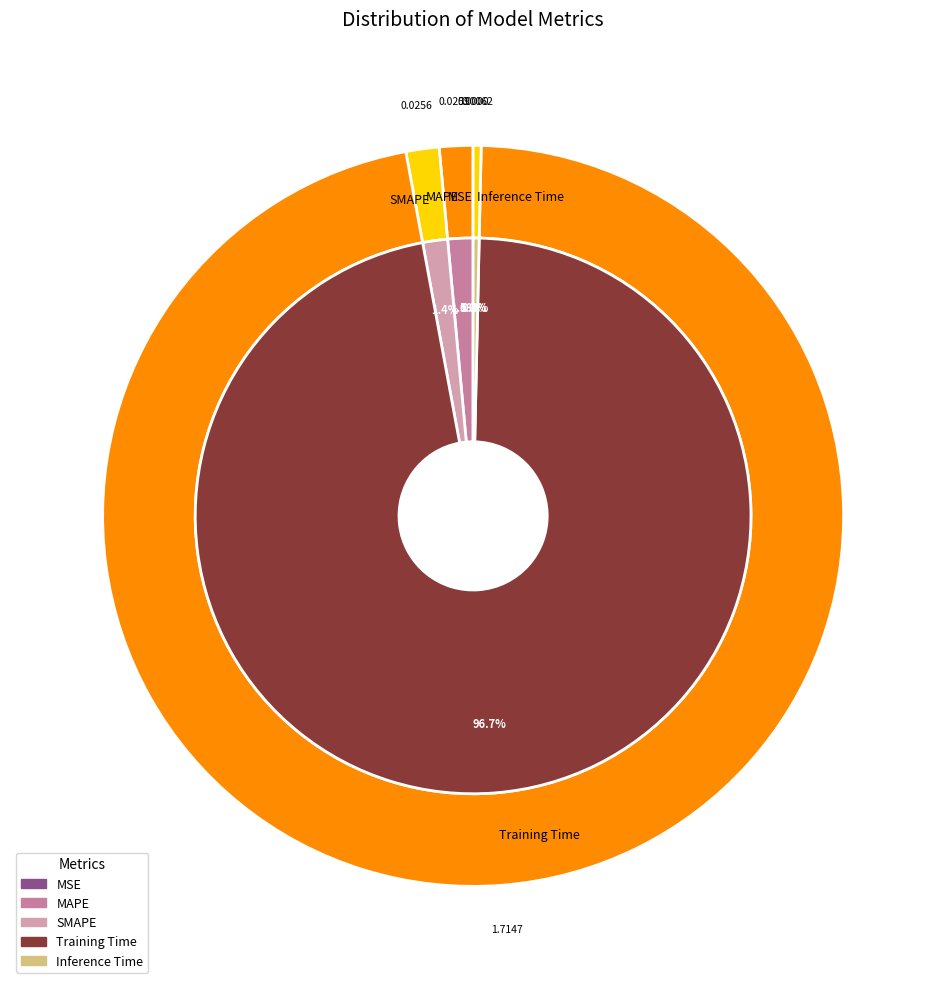

Rank the categories by value from highest to lowest.

Training Time, MAPE, SMAPE, Inference Time, MSE